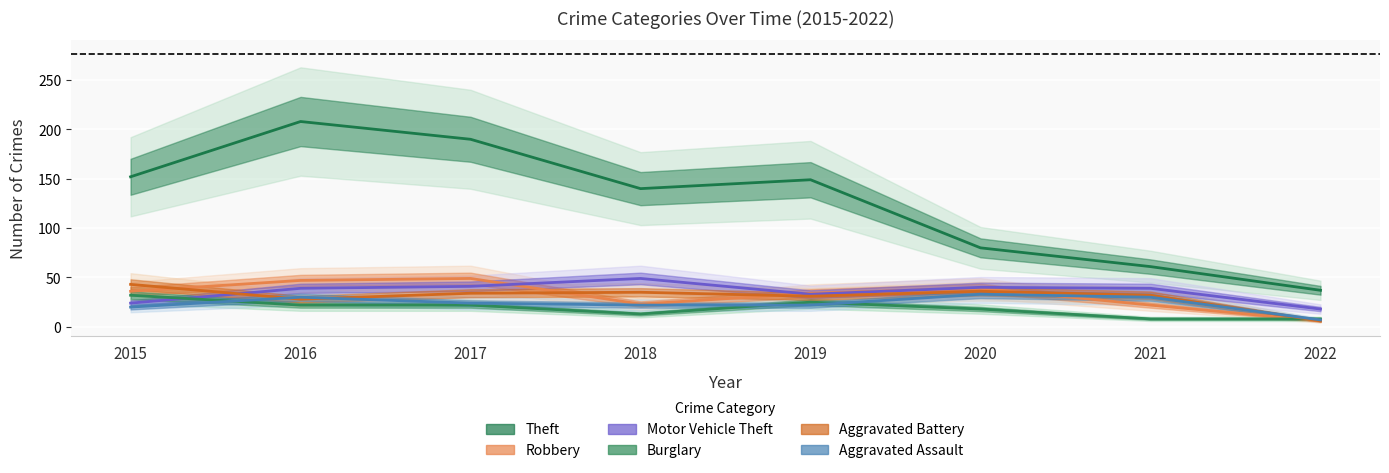

How many values in the Theft series are below 149?

4